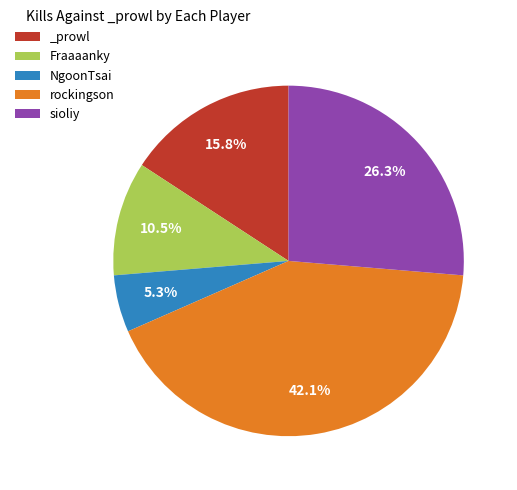

What is the largest slice in the pie chart?

rockingson